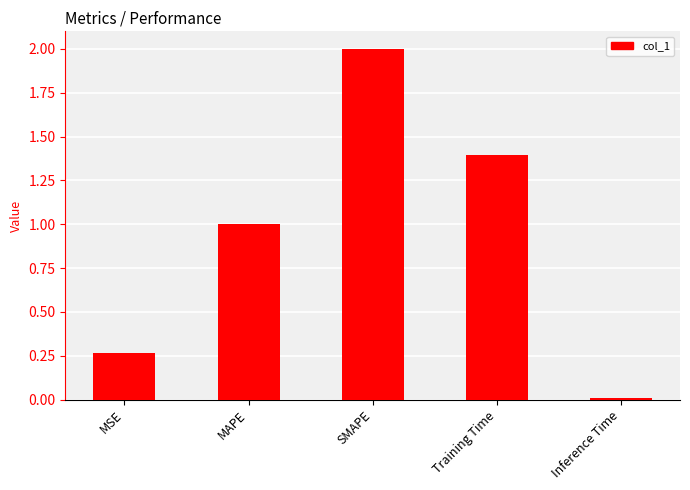

Rank the categories by value from lowest to highest.

Inference Time, MSE, MAPE, Training Time, SMAPE